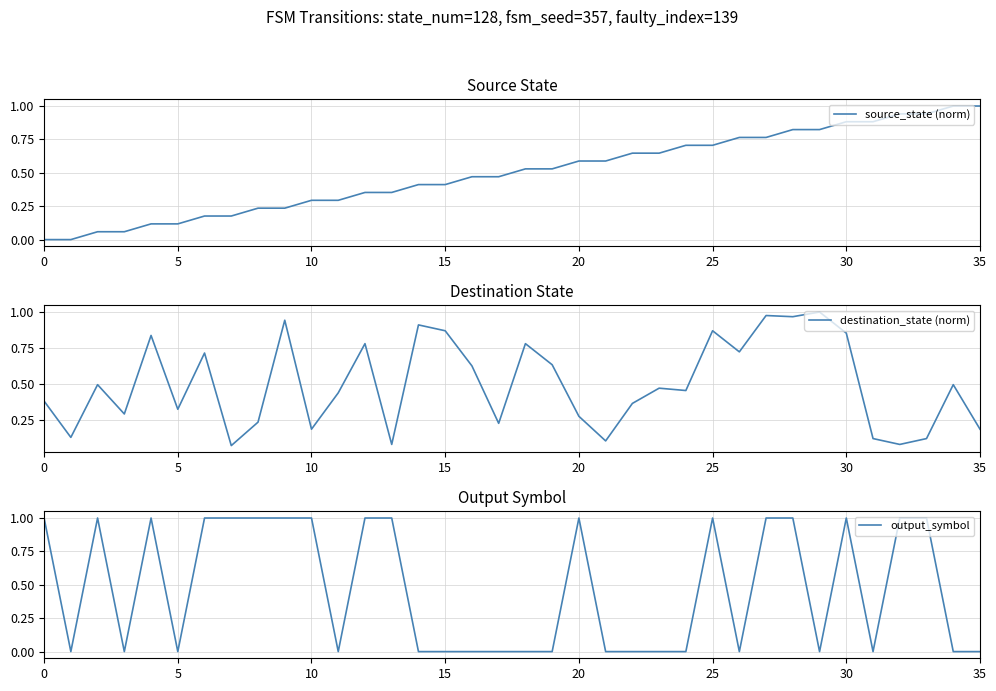

What is the maximum value for output_symbol?

1